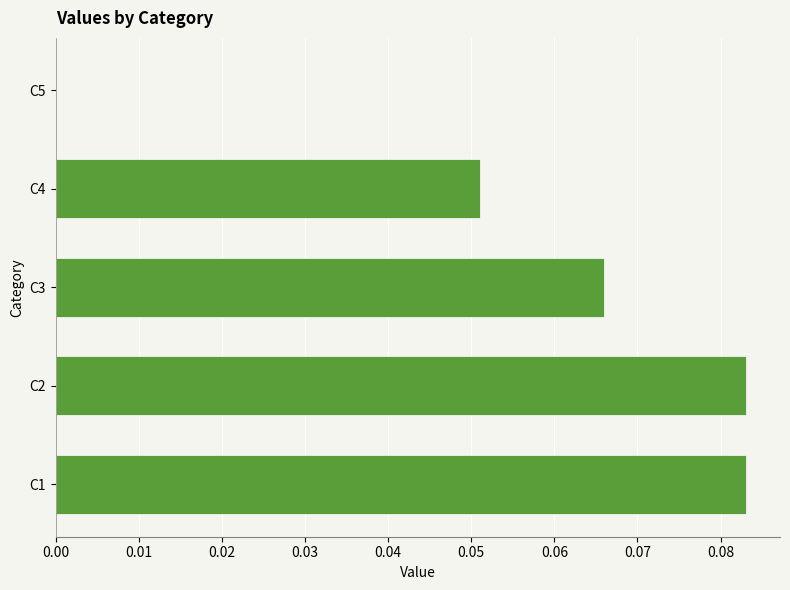

What is the sum of all values?

0.3